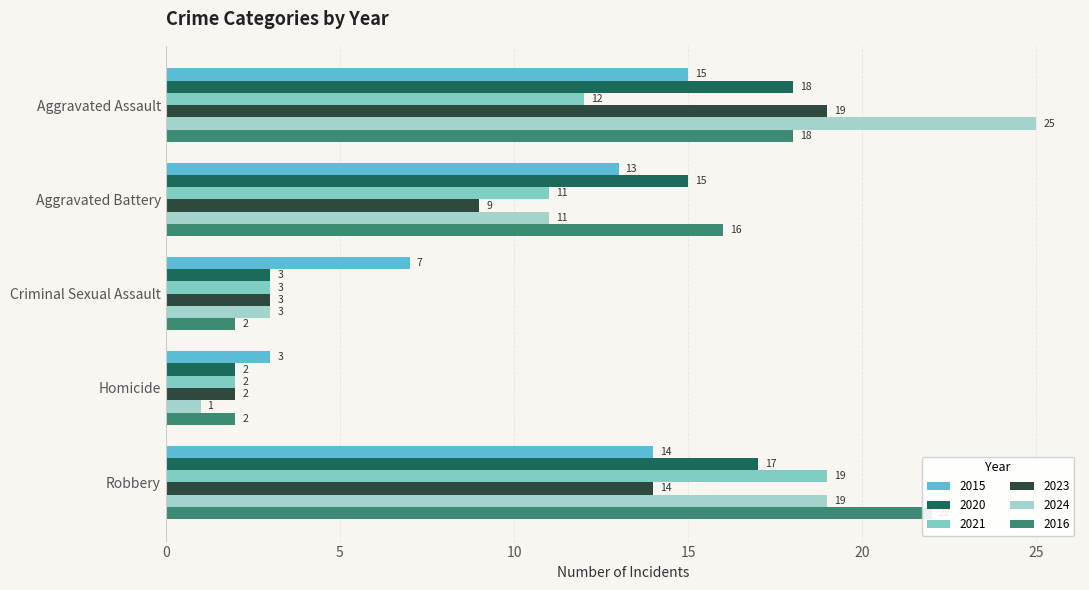

What is the difference between the maximum and minimum values in the 2020 series?

16